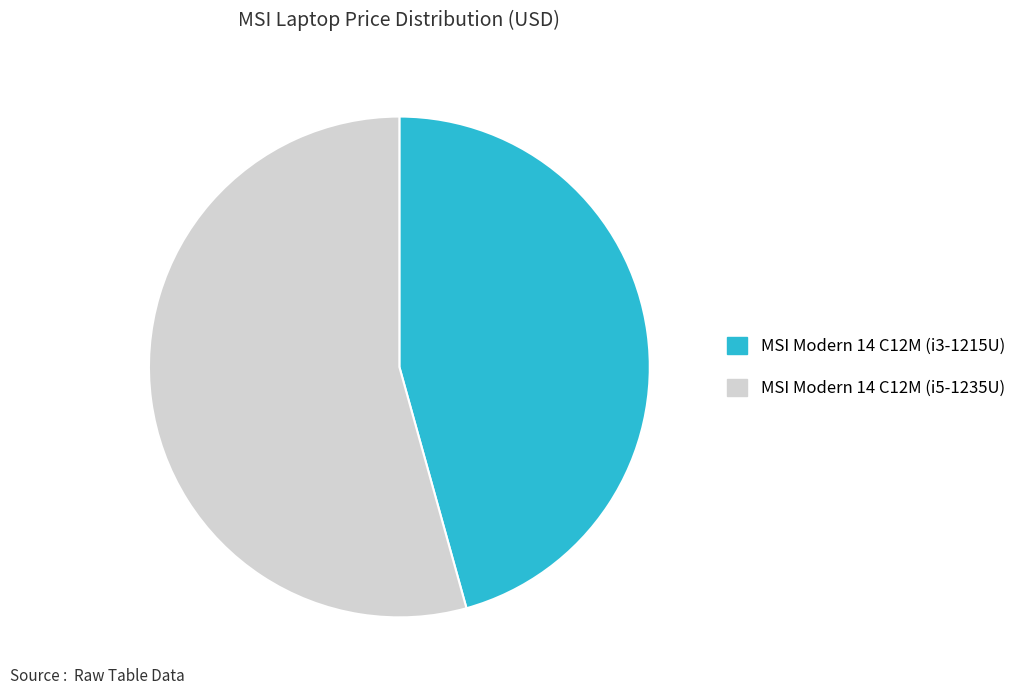

What is the ratio of the value at MSI Modern 14 C12M (i3-1215U) to the value at MSI Modern 14 C12M (i5-1235U)?

0.8